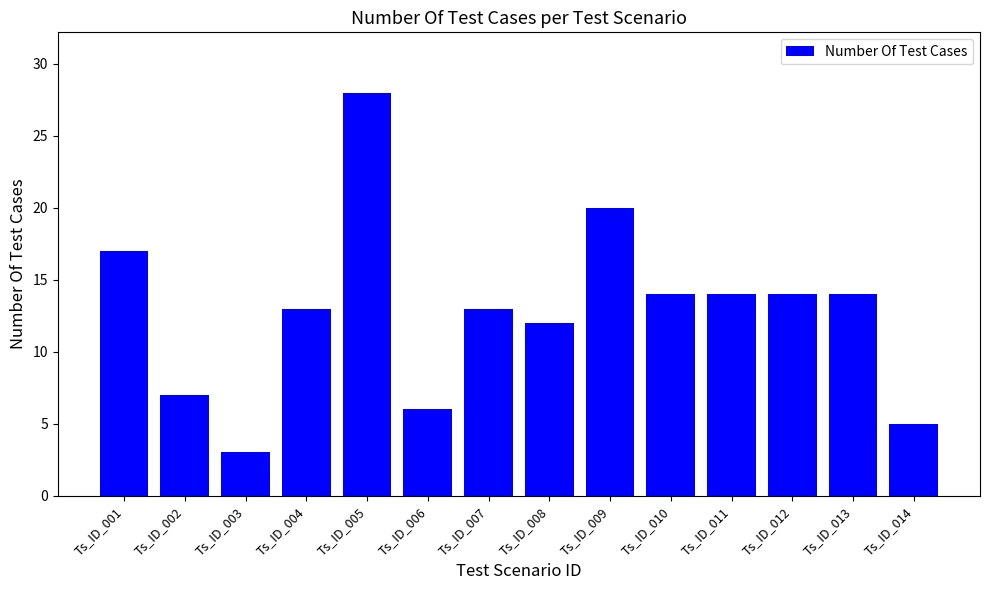

True or false: the data shows 12 at Ts_ID_008.

True